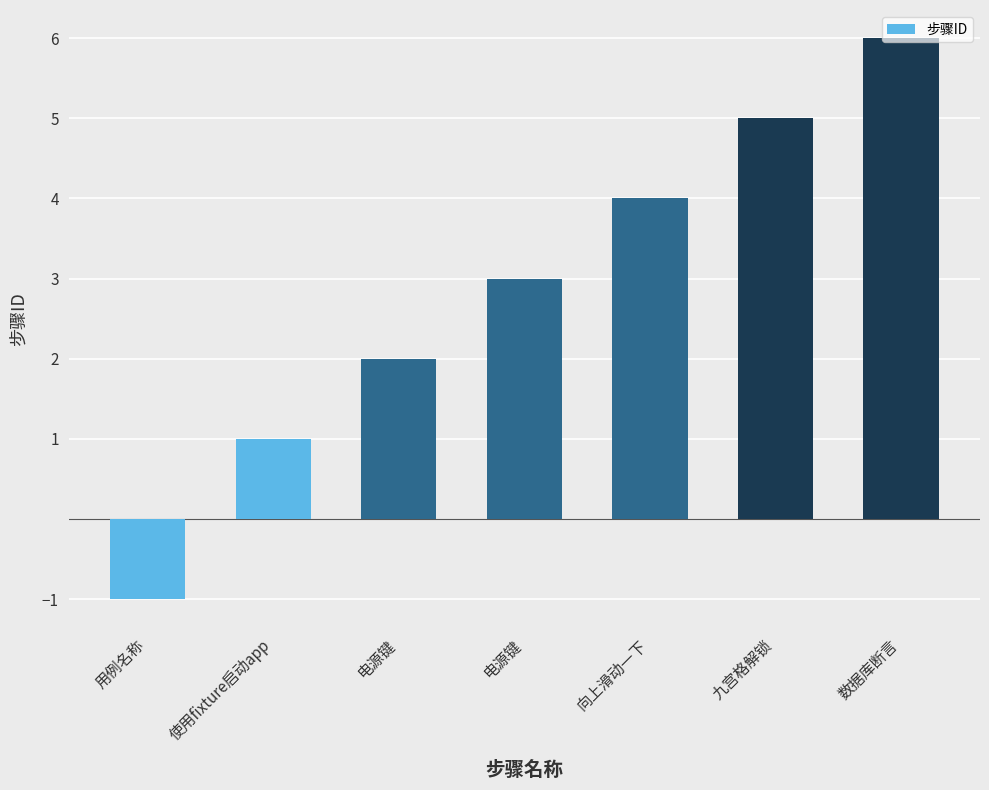

What is the change in value from 用例名称 to 电源键?

+3